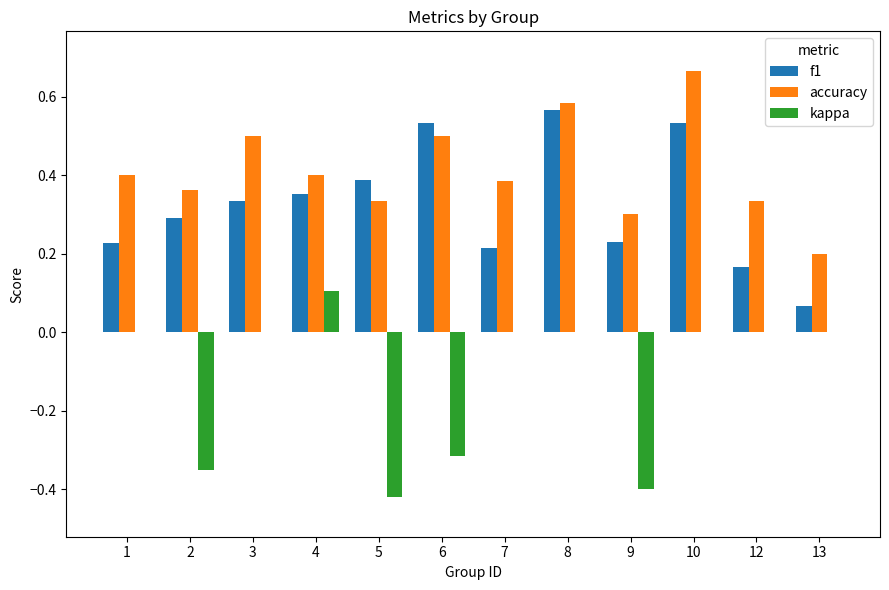

Which series changed the most between 7 and 8?

f1